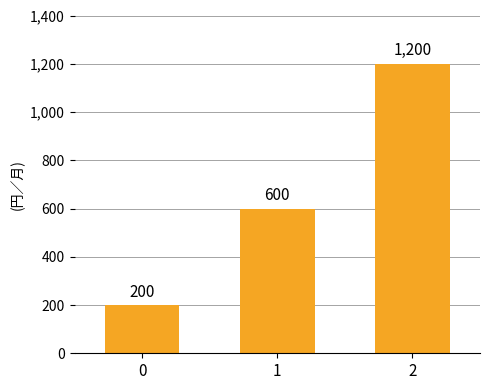

The chart shows a value of 1200 at 2. True or false?

True